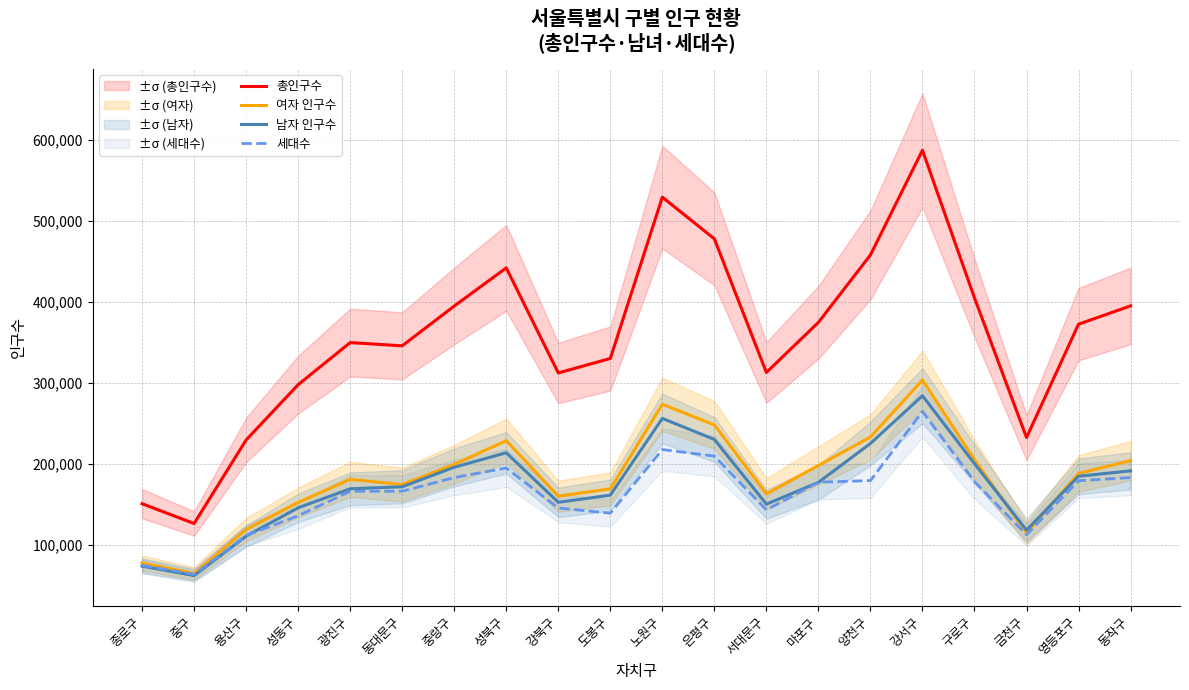

What is the spread (max minus min) of values at 금천구?

120181